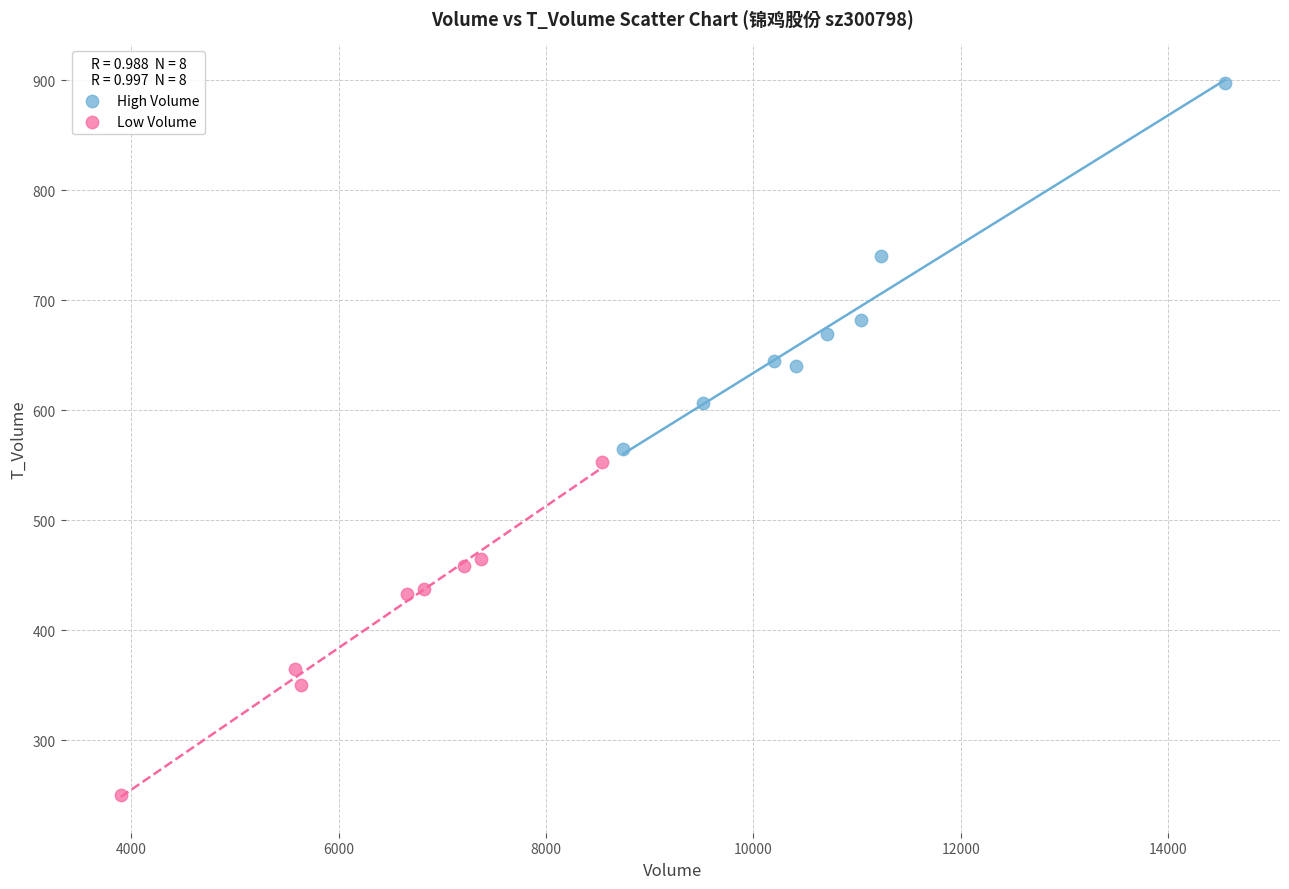

Which series contains the highest Y value?

High Volume